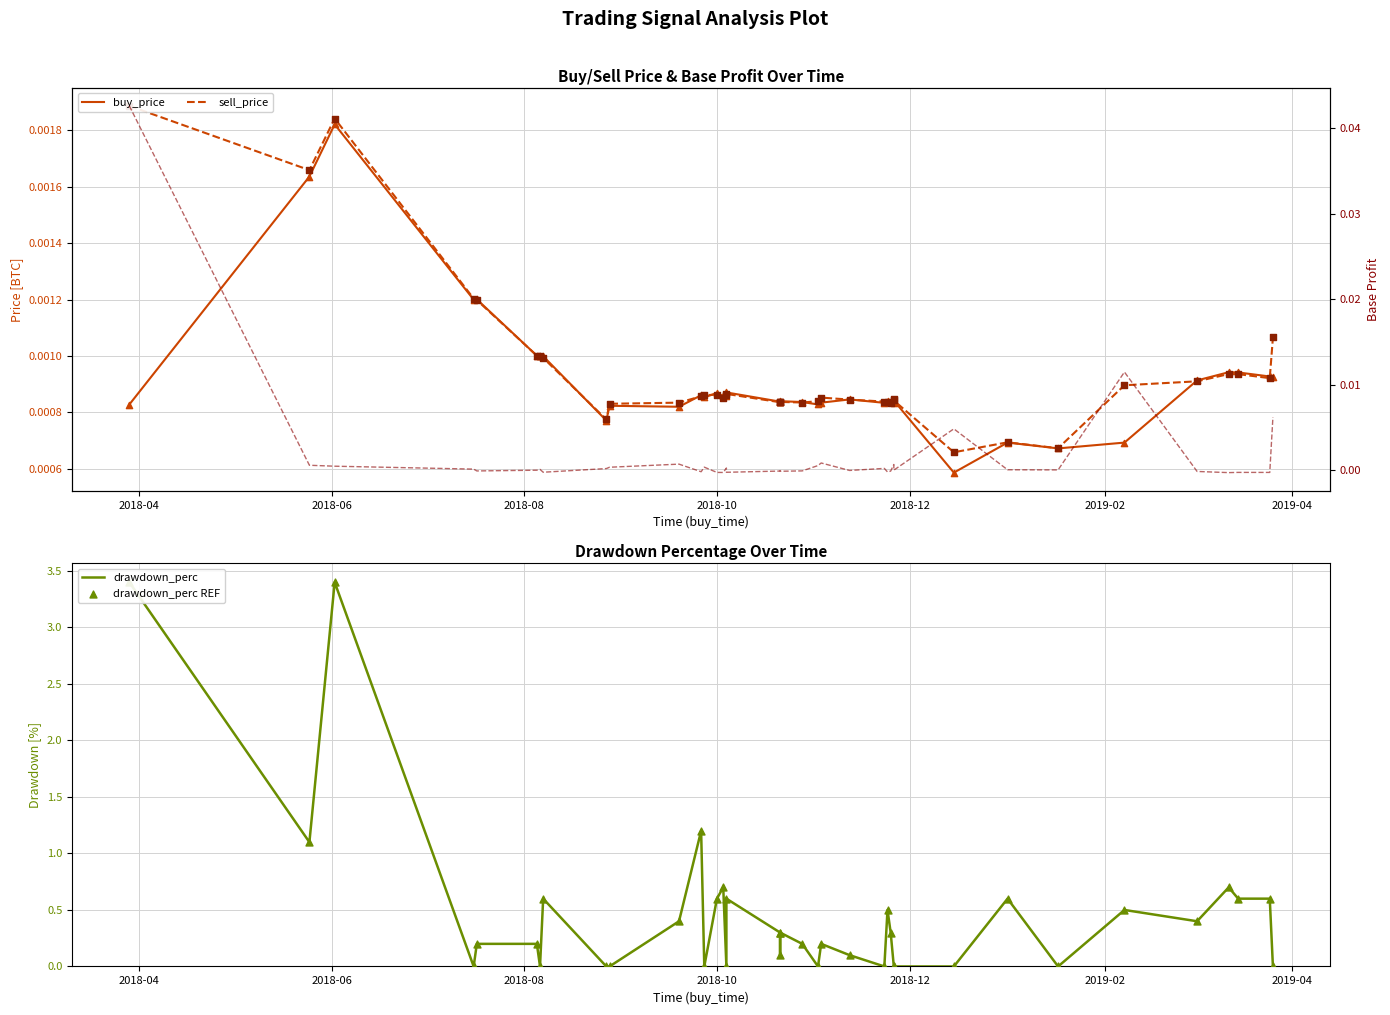

Which series contains the lowest Y value?

base_profit